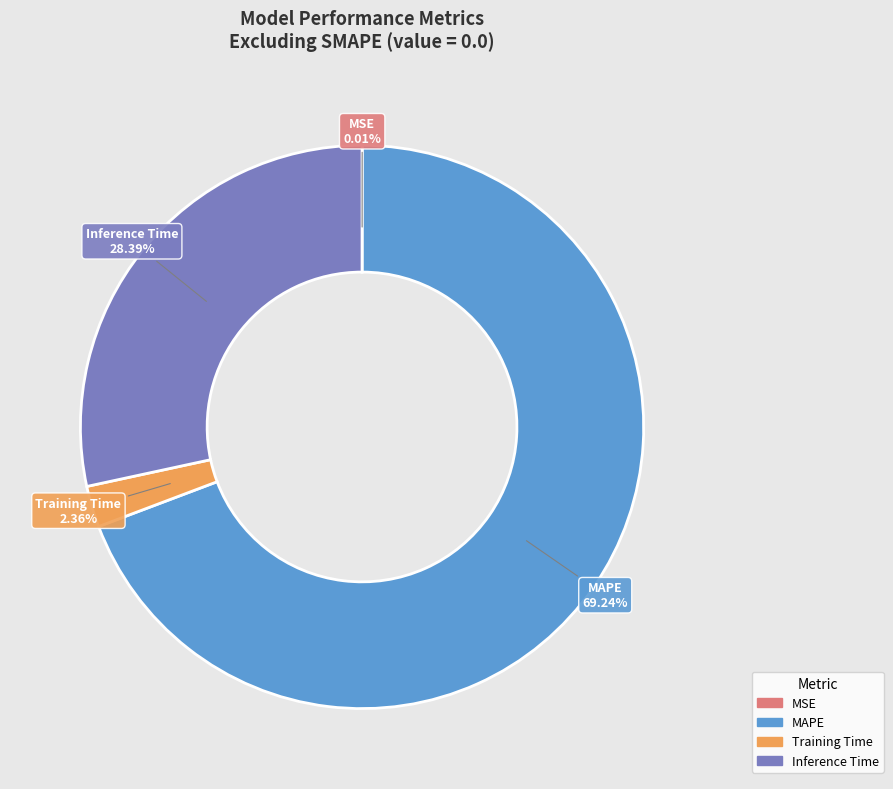

What is the largest slice in the pie chart?

MAPE